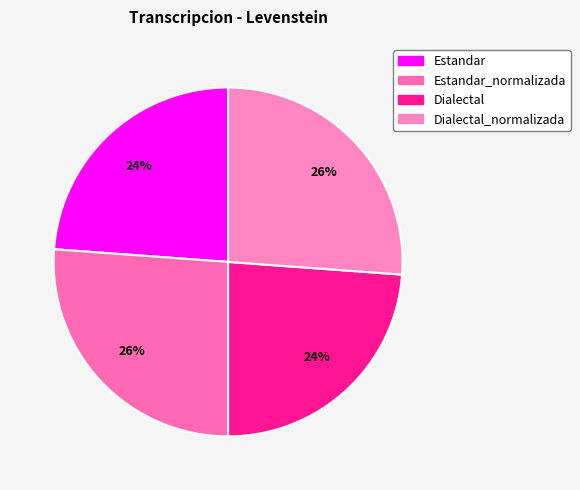

Is it true that Estandar_normalizada is 13% of the pie?

False